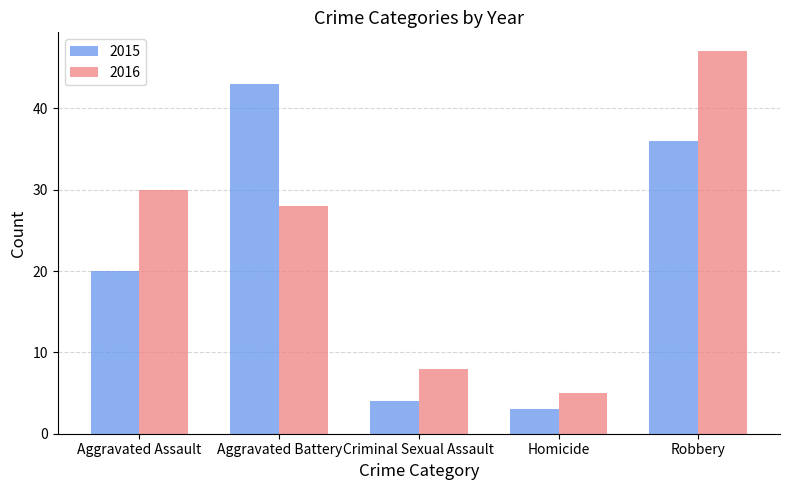

Reading left to right, transcribe all the data shown in this chart.

2015: 20	43	4	3	36
2016: 30	28	8	5	47